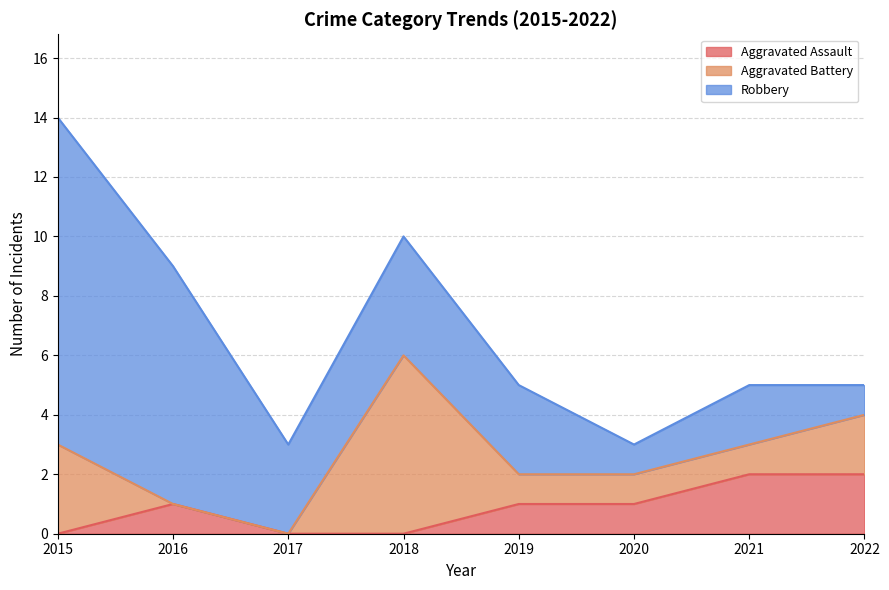

True or false: Robbery and Aggravated Assault cross at least once.

False